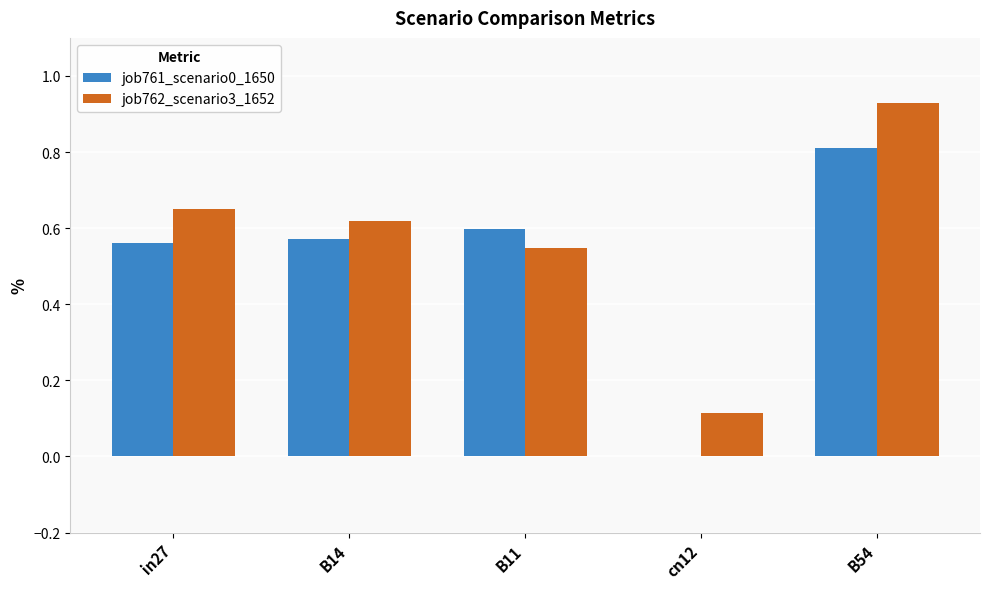

What are all the series names shown in the legend?

job761_scenario0_1650, job762_scenario3_1652